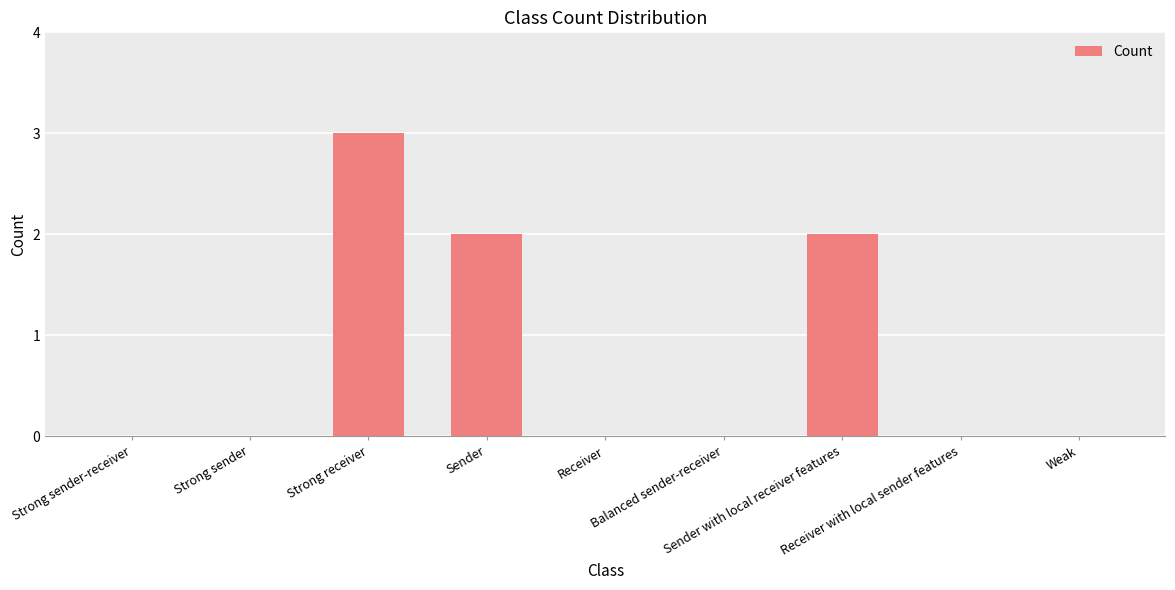

How many categories are shown in the chart?

9